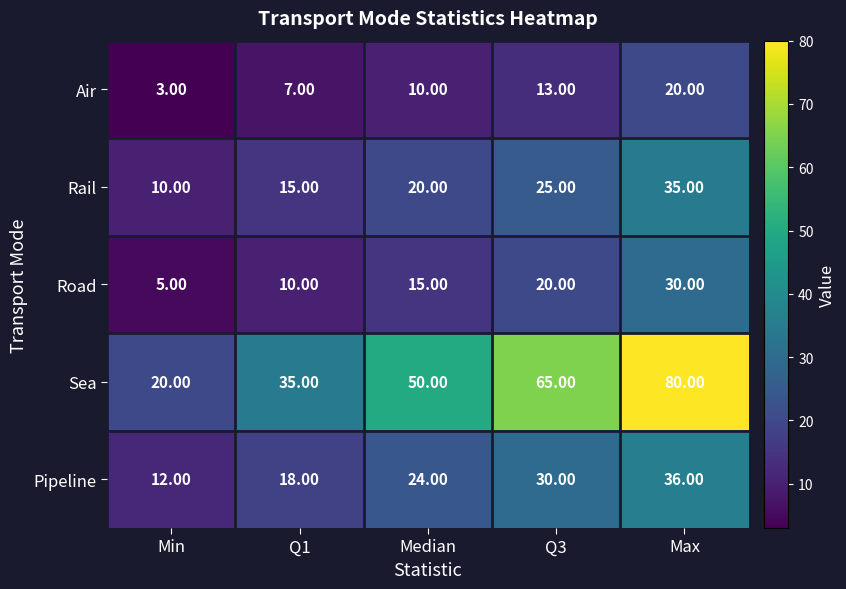

List the series in order of their peak value, highest first.

Sea, Pipeline, Rail, Road, Air